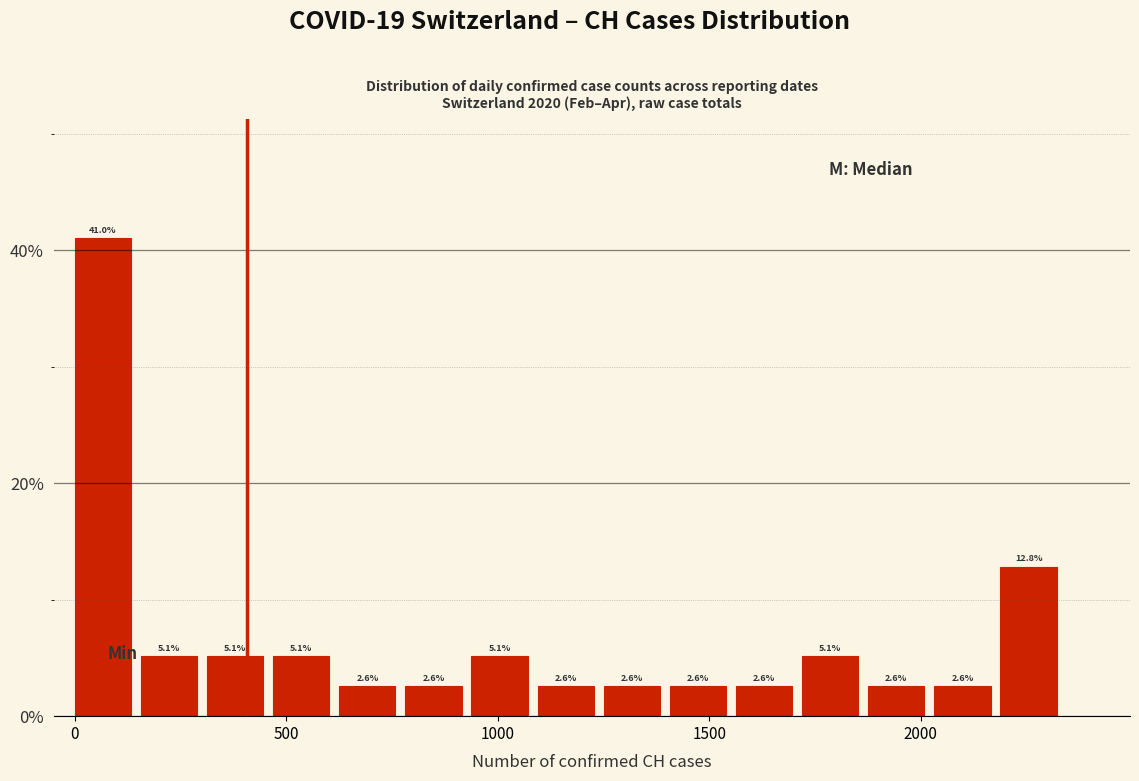

Read against the x-axis, roughly where is the centre of the tallest bar?

50